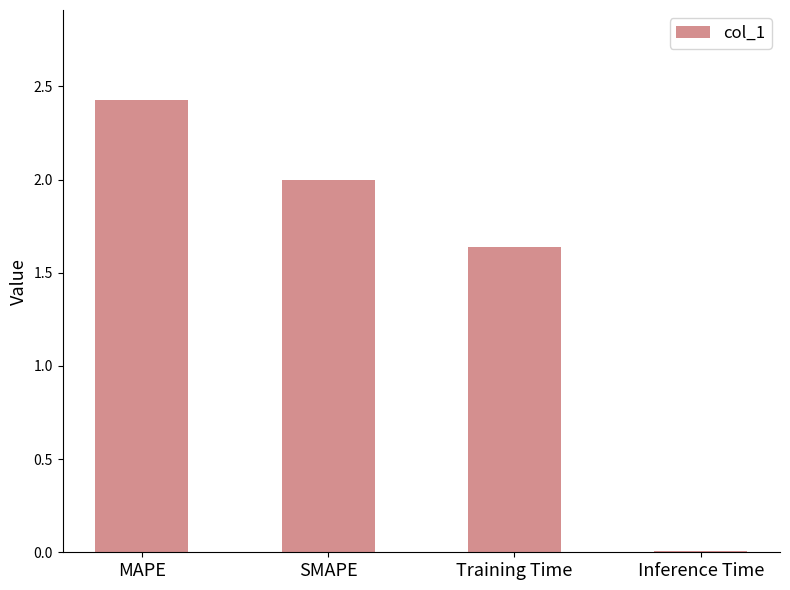

What is the ratio of the value at SMAPE to the value at MAPE?

0.8